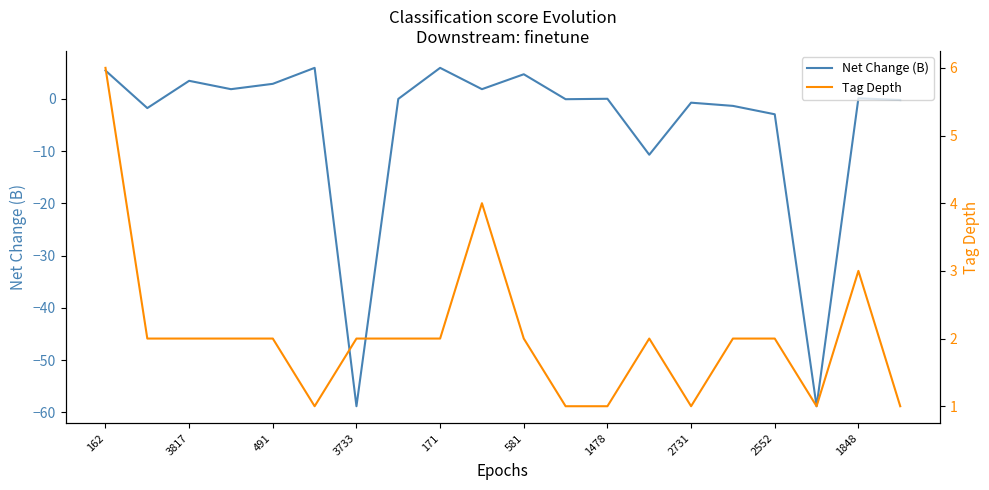

Rank the series by their maximum value, from lowest to highest.

Net Change (B), Tag Depth